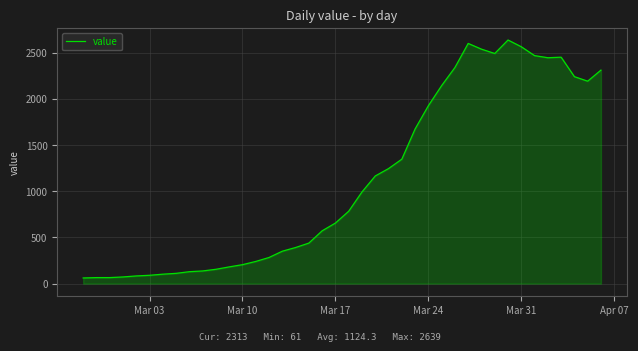

What is the greatest value displayed?

2639